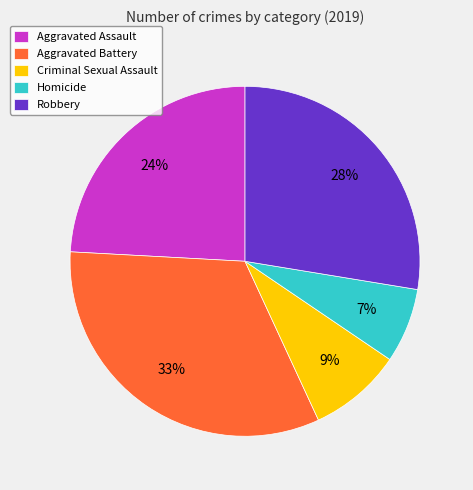

Approximately how many times larger is the value at Robbery compared to Aggravated Battery?

0.8